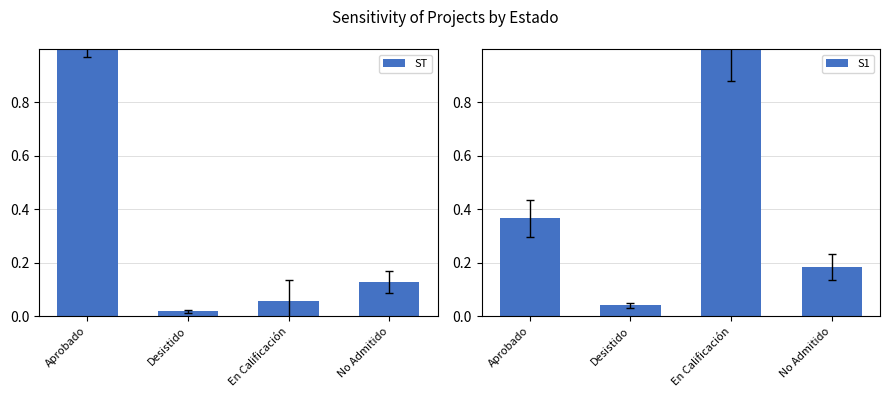

Is it true that ST equals 0.5 at Aprobado?

False